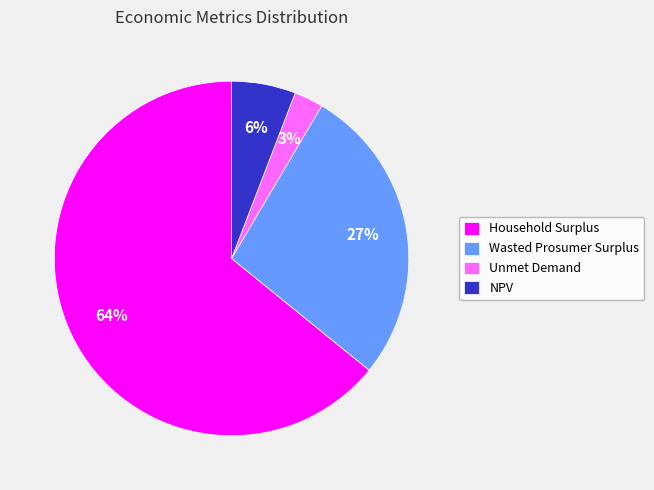

Do Unmet Demand and NPV together represent more than half of the pie?

No